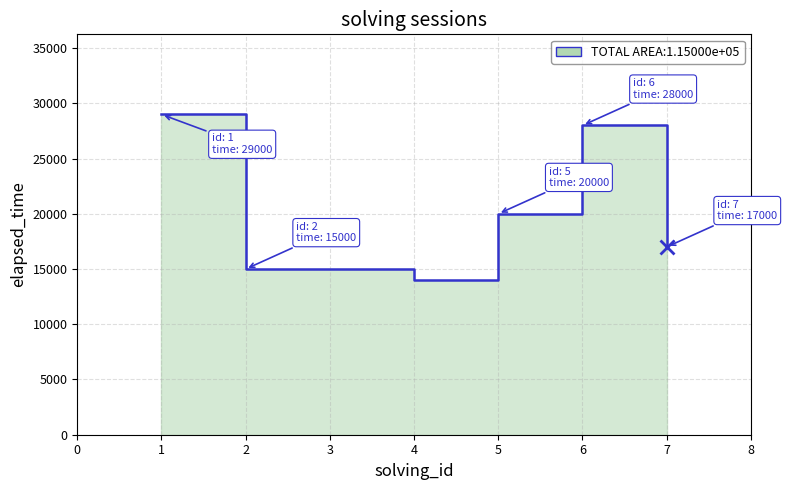

How many data points are less than 17000?

3